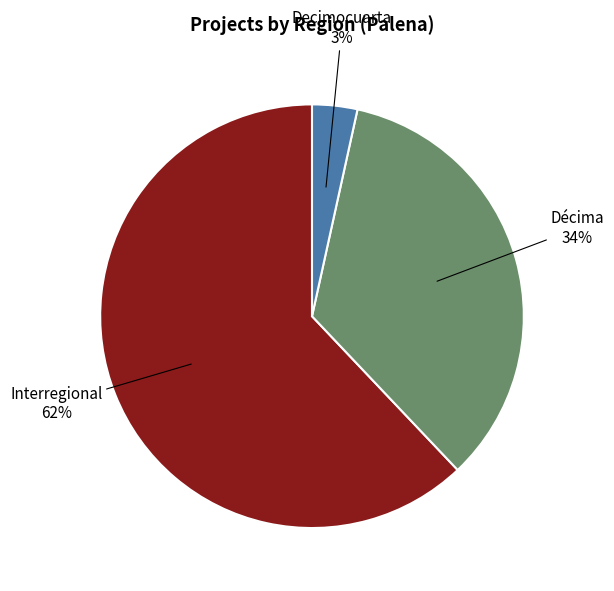

How many segments does this pie chart have?

3